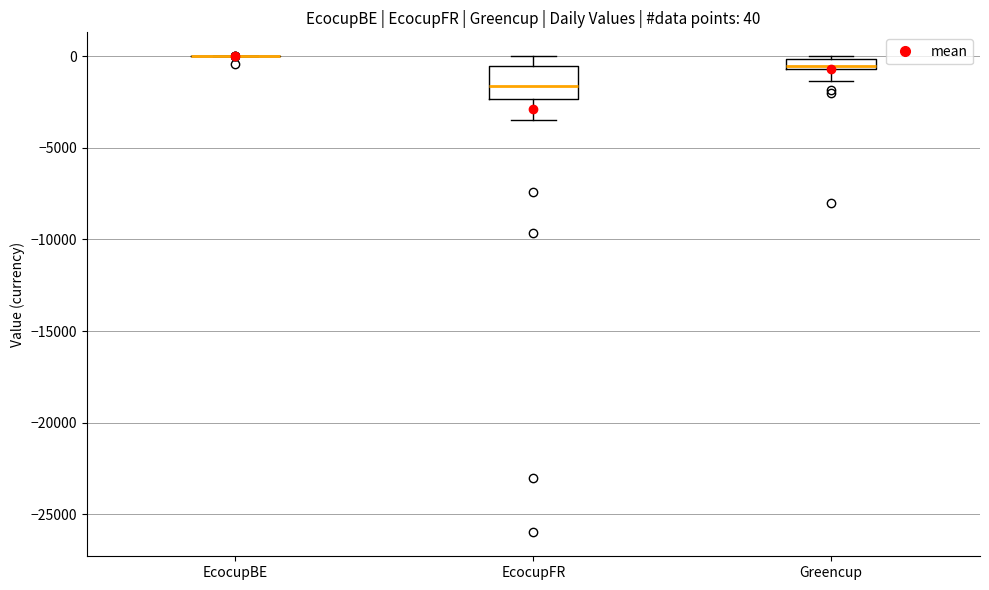

Comparing the boxes themselves (not the whiskers), which one is the tallest?

EcocupFR